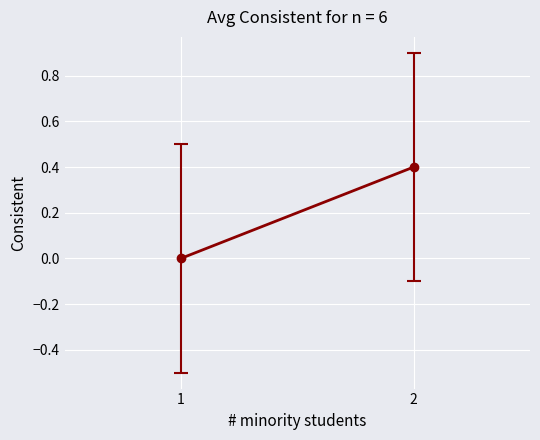

True or false: there are more than 0 points higher than both neighbors.

False